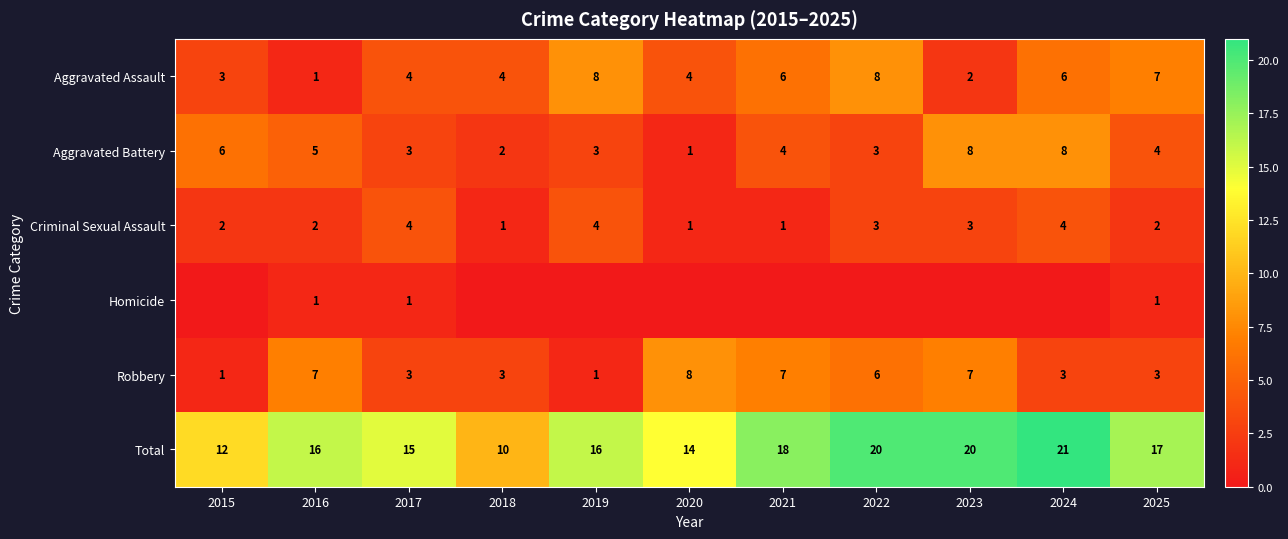

The value of Total at 2023 is 20. True or false?

True